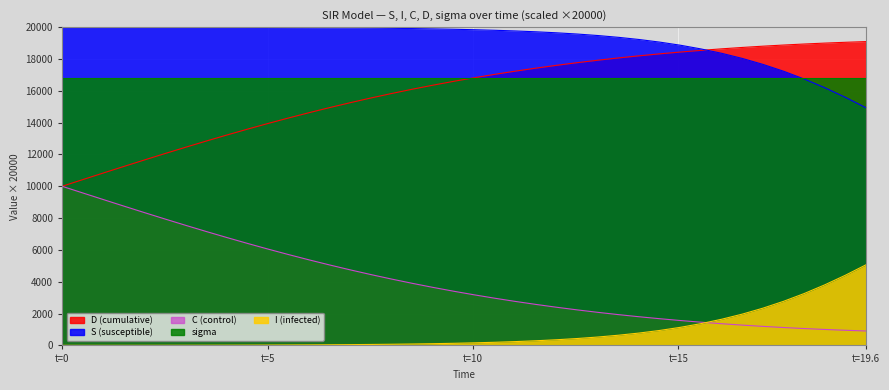

What is the maximum value for C (control)?

10000.0